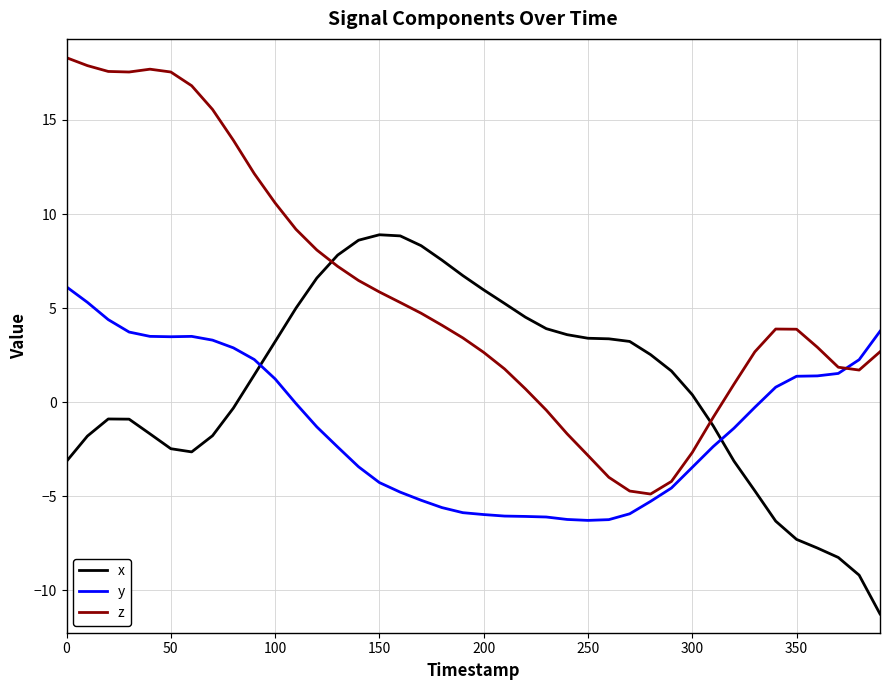

Rank the series by their maximum value, from highest to lowest.

z, x, y